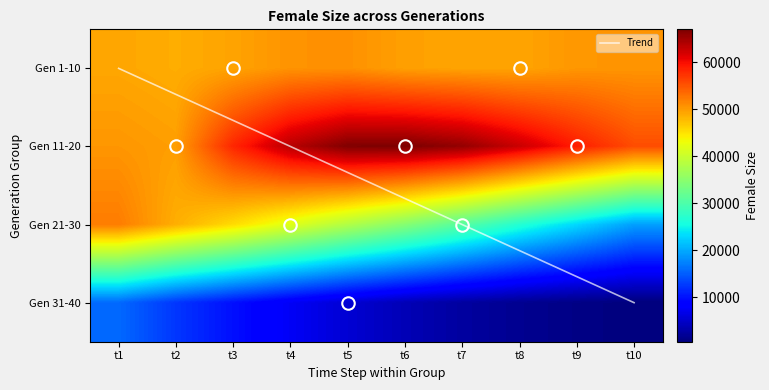

Count the number of data series in this chart.

4